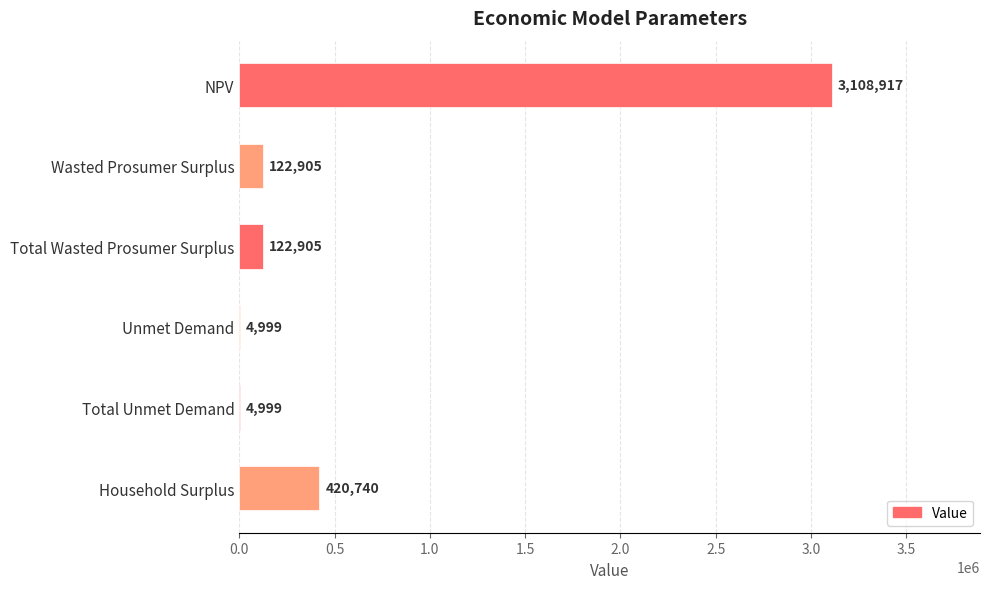

Is it true that the value at Wasted Prosumer Surplus is 122904.8?

True